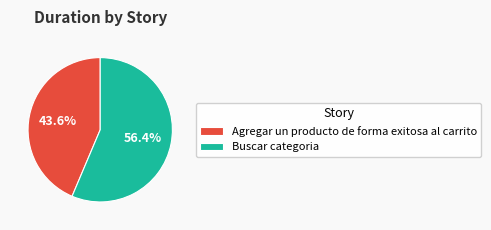

Rank the categories by value from lowest to highest.

Agregar un producto de forma exitosa al carrito, Buscar categoria